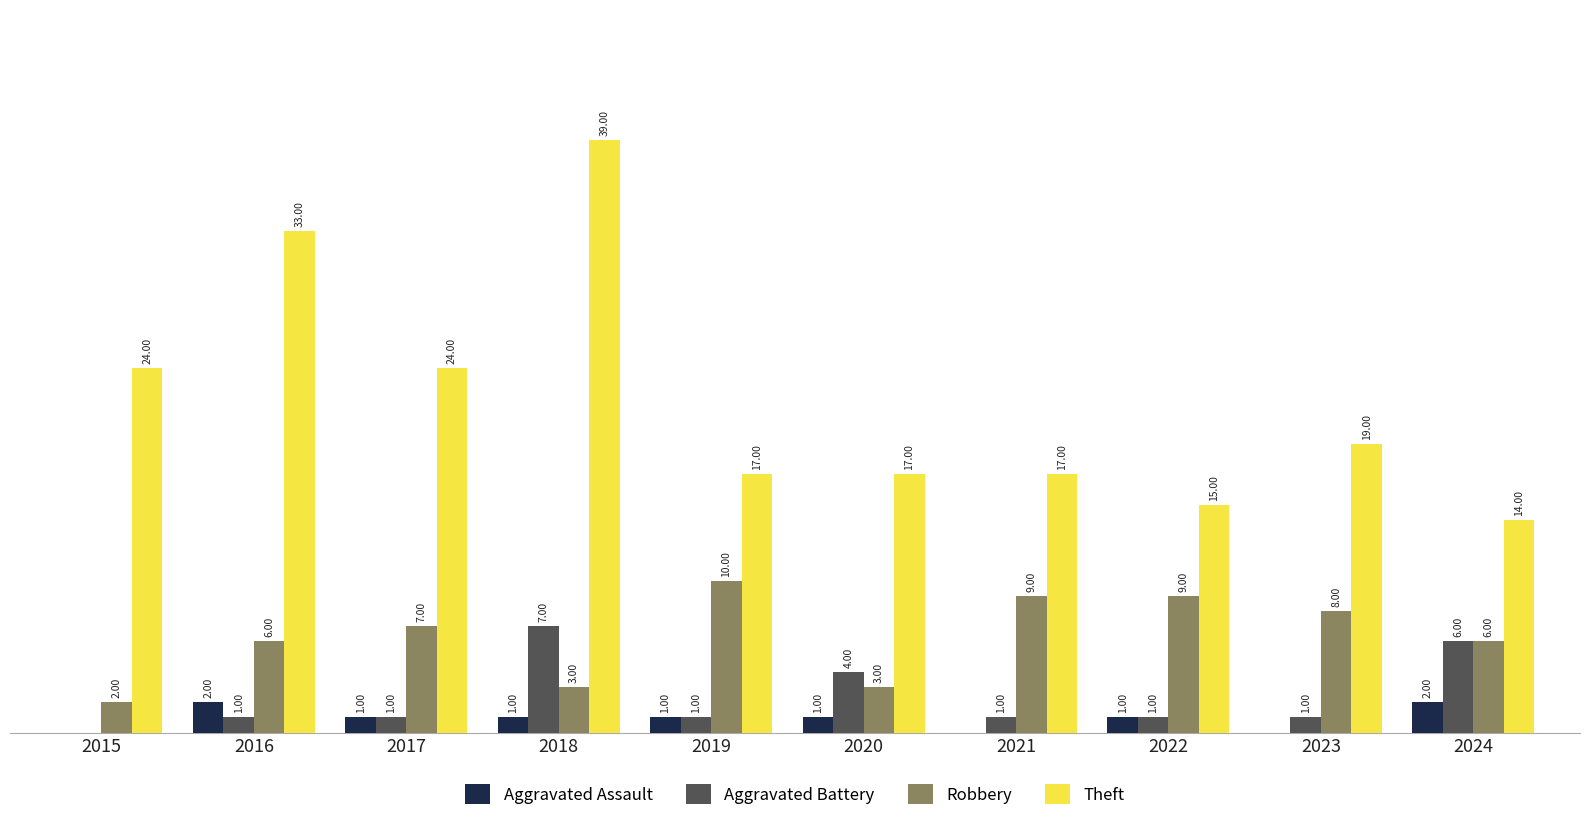

Is the value of Theft at 2023 greater than the value of Aggravated Battery at 2018?

Yes